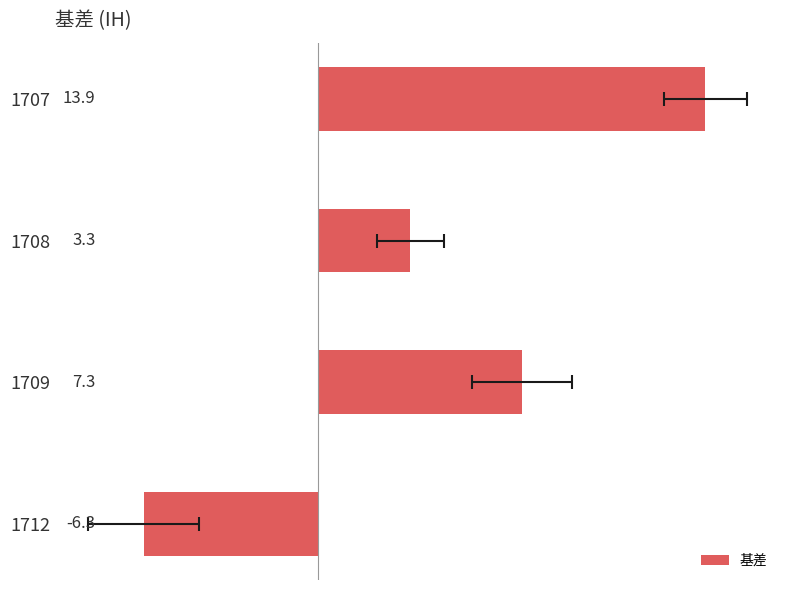

How many distinct data groups are displayed?

1